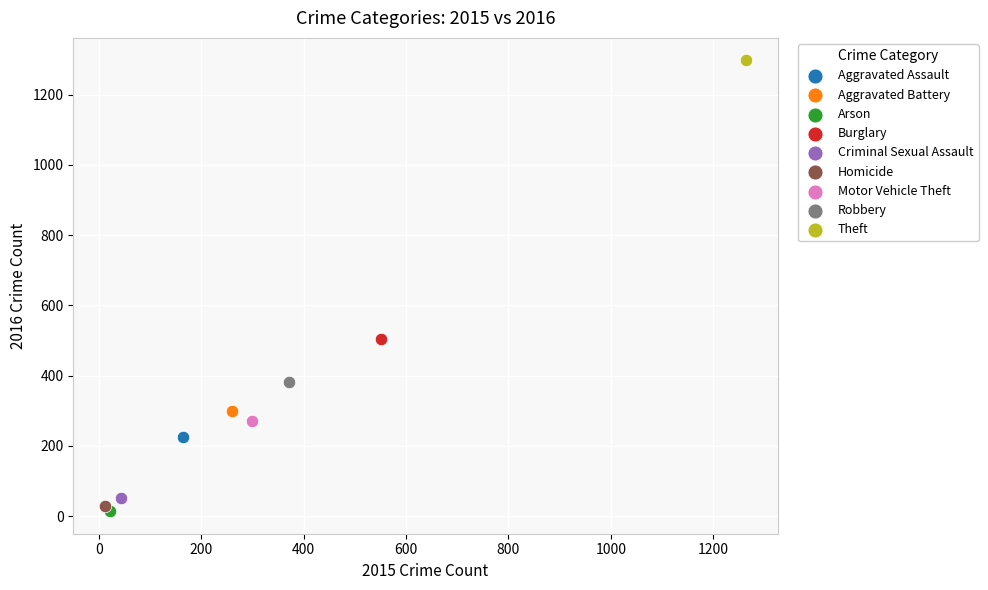

What are all the series names shown in the legend?

Aggravated Assault, Aggravated Battery, Arson, Burglary, Criminal Sexual Assault, Homicide, Motor Vehicle Theft, Robbery, Theft